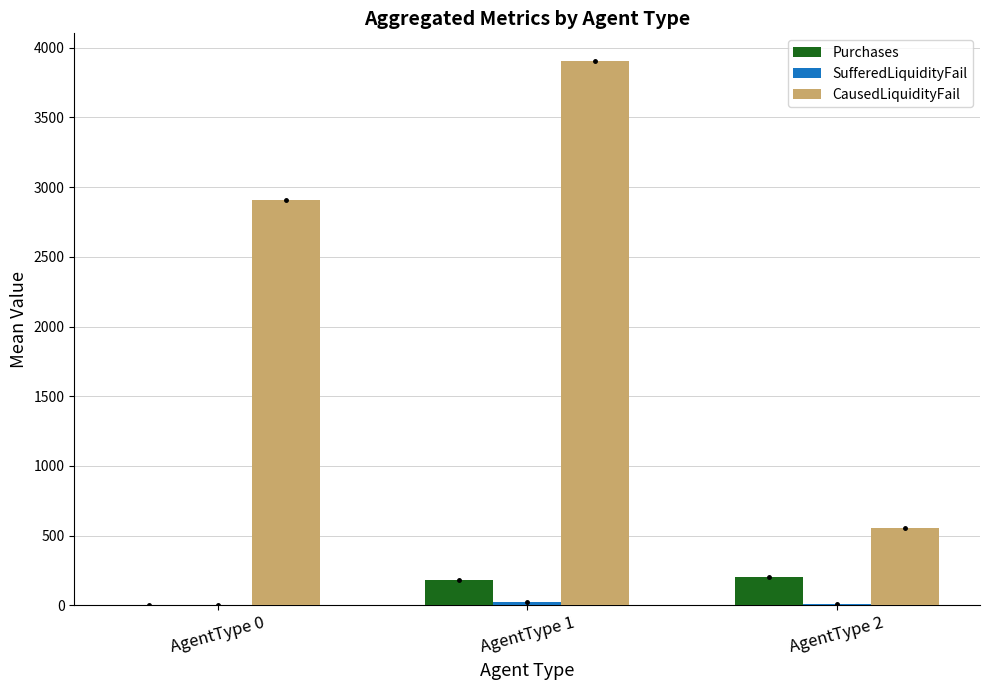

At which category is the sum across all series the highest?

AgentType 1